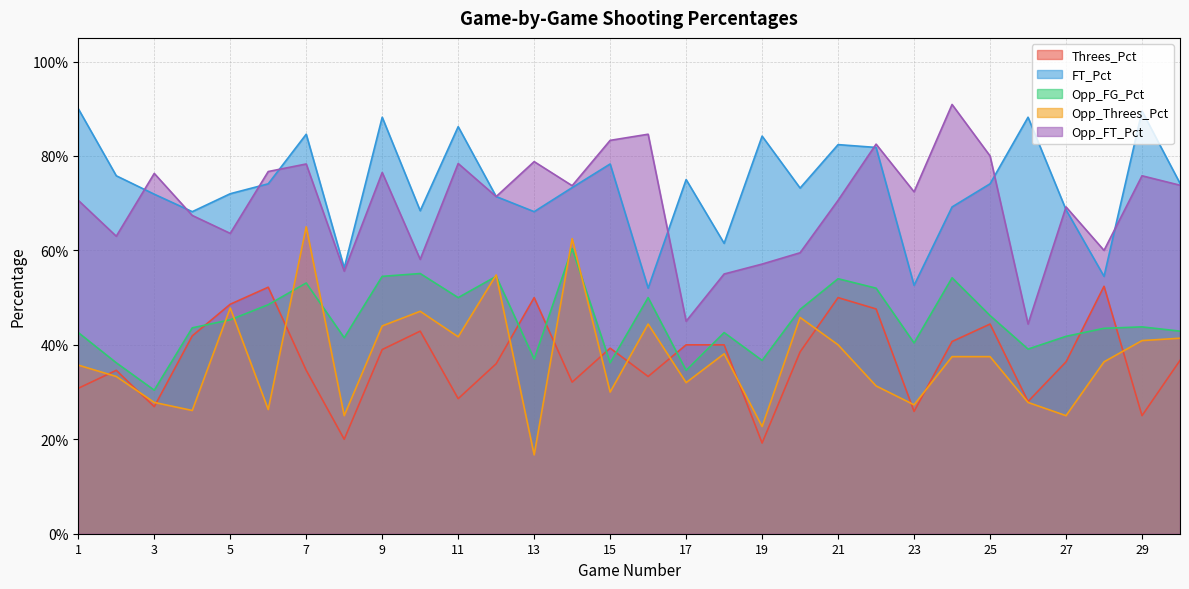

Is the value of Opp_Threes_Pct at 24 greater than the value of Threes_Pct at 23?

Yes